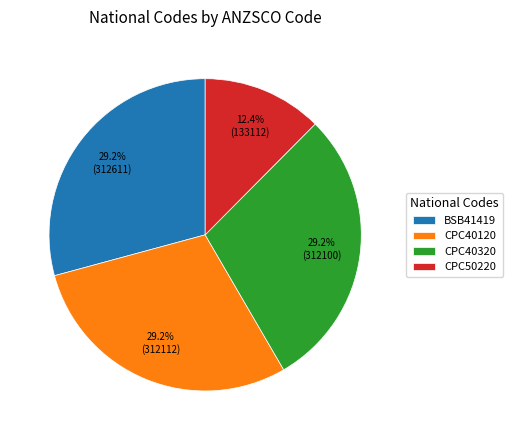

What is the ratio of the value at CPC50220 to the value at CPC40120?

0.4